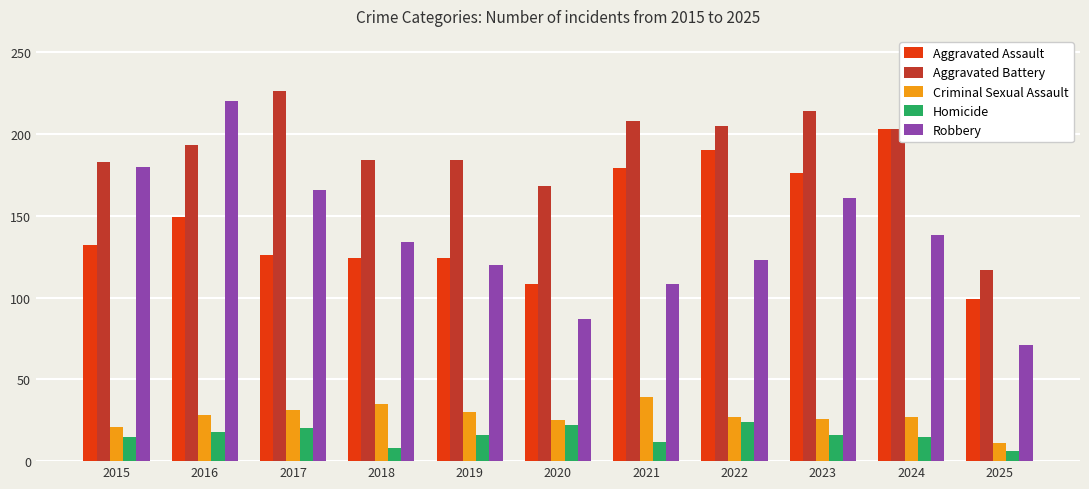

What is the sum of the Robbery values at 2024 and 2018?

272